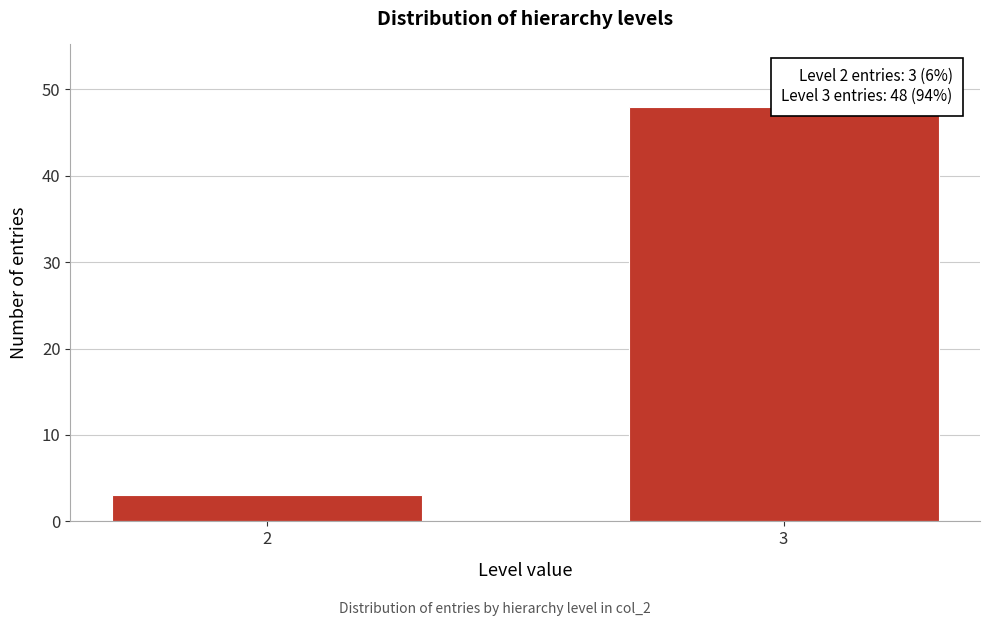

Reading left to right, list all the values displayed in this chart.

2=3	3=48